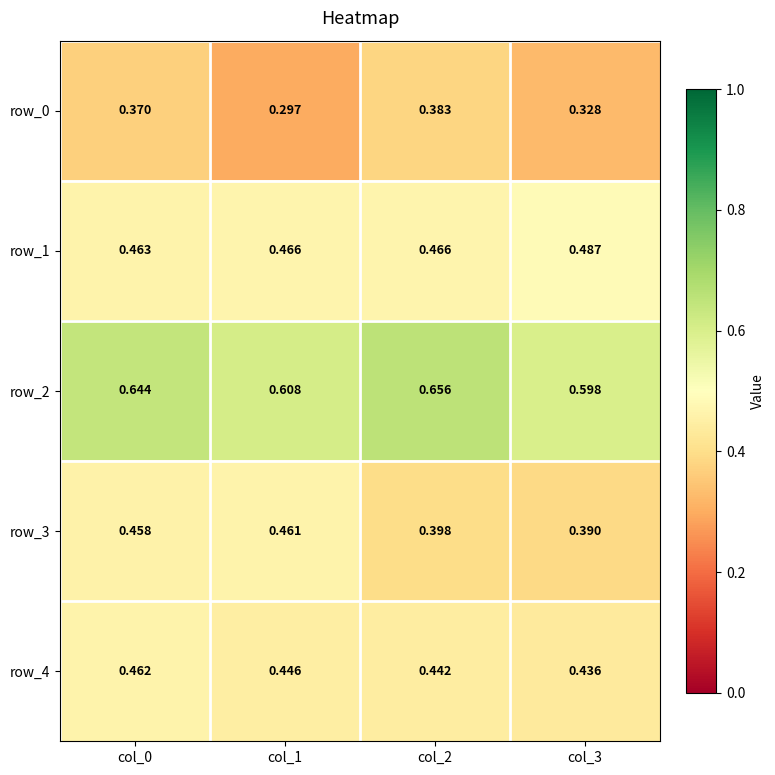

Is the value of row_0 at col_2 greater than the value of row_2 at col_3?

No